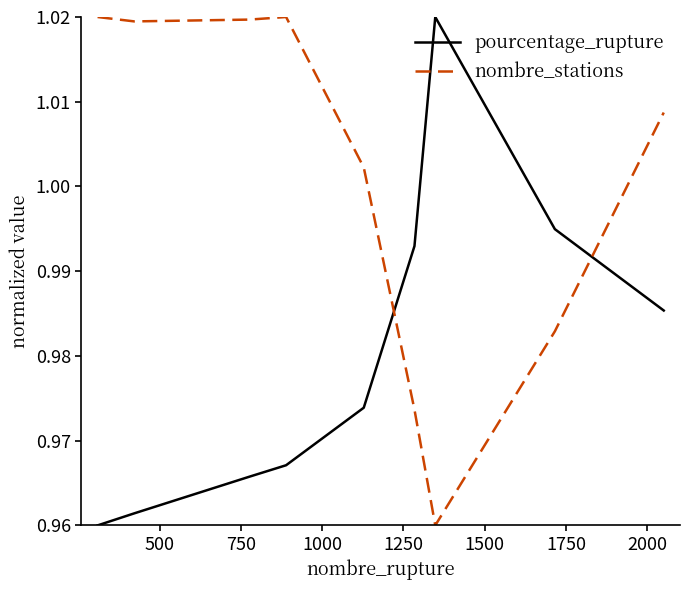

List the series in order of their overall mean, highest first.

nombre_stations, pourcentage_rupture